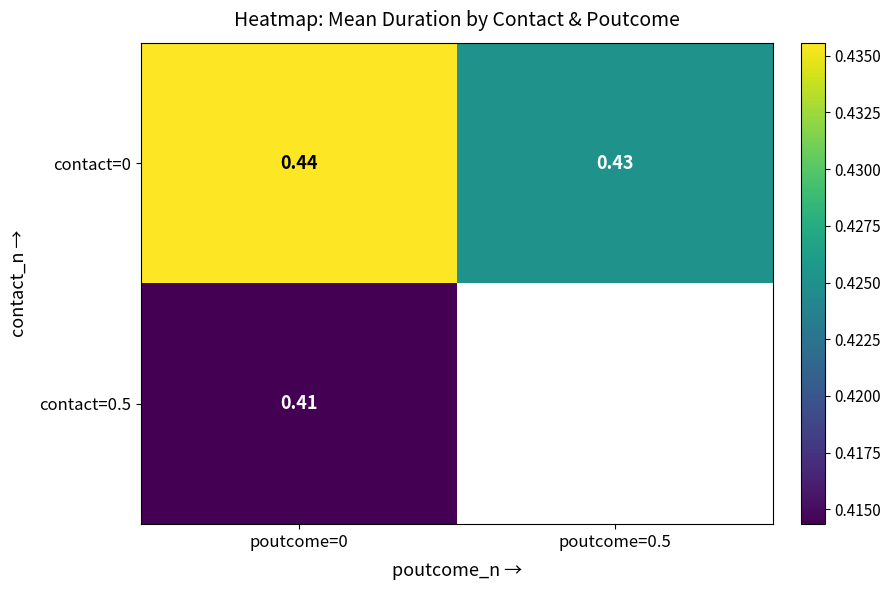

Is the value of contact=0.5 at poutcome=0 greater than the value of contact=0 at poutcome=0?

No